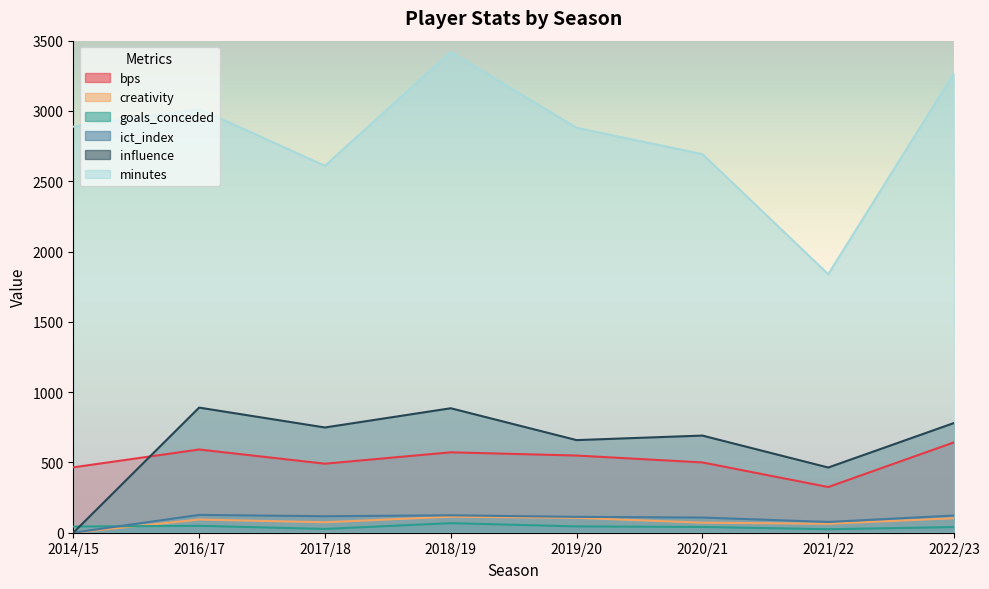

Reading right to left, list all the values displayed in this chart.

bps: 2022/23=643.0	2021/22=325.0	2020/21=500.0	2019/20=549.0	2018/19=572.0	2017/18=491.0	2016/17=592.0	2014/15=465.0
creativity: 2022/23=103.1	2021/22=63.4	2020/21=71.6	2019/20=105.8	2018/19=113.8	2017/18=74.5	2016/17=93.7	2014/15=0.0
goals_conceded: 2022/23=40.0	2021/22=25.0	2020/21=41.0	2019/20=45.0	2018/19=68.0	2017/18=27.0	2016/17=49.0	2014/15=44.0
ict_index: 2022/23=122.2	2021/22=76.6	2020/21=107.9	2019/20=112.9	2018/19=123.9	2017/18=117.3	2016/17=126.7	2014/15=0.0
influence: 2022/23=780.6	2021/22=463.8	2020/21=691.0	2019/20=658.8	2018/19=885.4	2017/18=748.6	2016/17=890.0	2014/15=0.0
minutes: 2022/23=3269.0	2021/22=1839.0	2020/21=2693.0	2019/20=2880.0	2018/19=3420.0	2017/18=2610.0	2016/17=3015.0	2014/15=2888.0